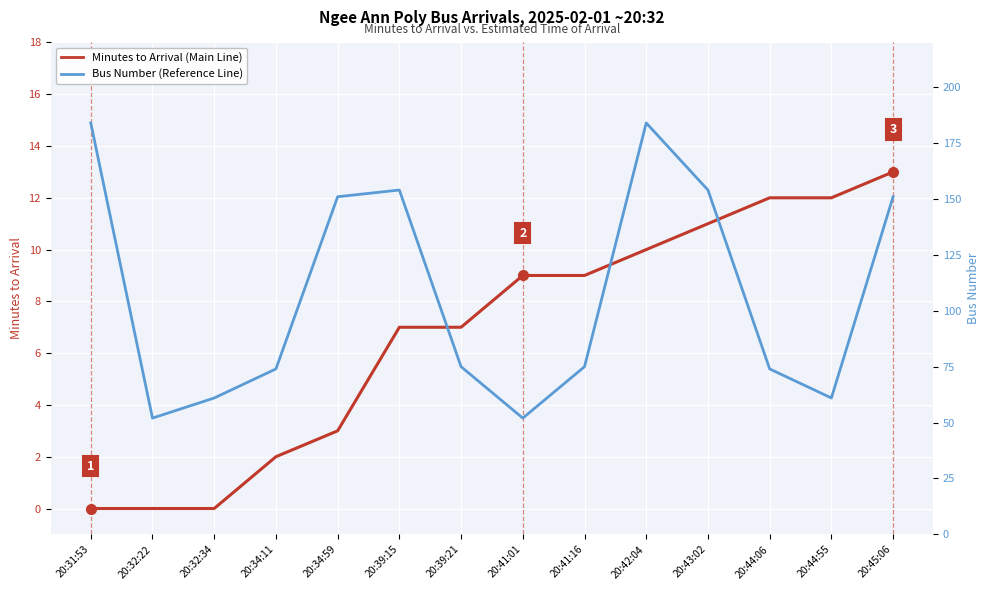

Which label corresponds to the smallest value in the chart?

20:31:53